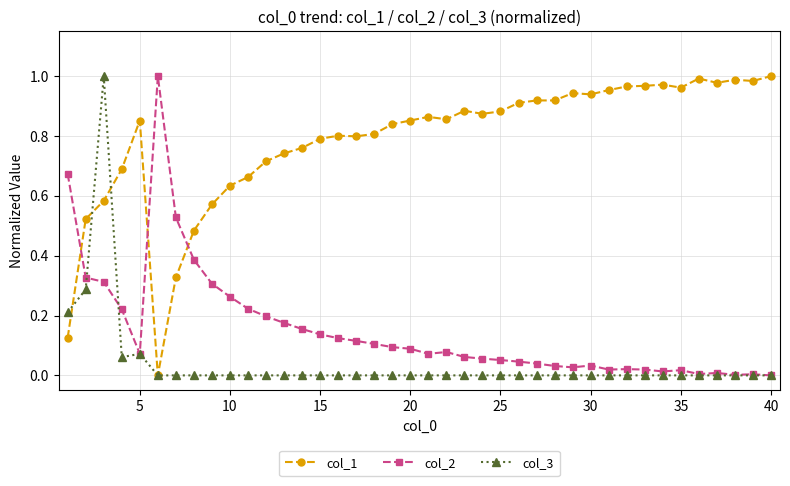

Which series has the largest total across all categories?

col_1